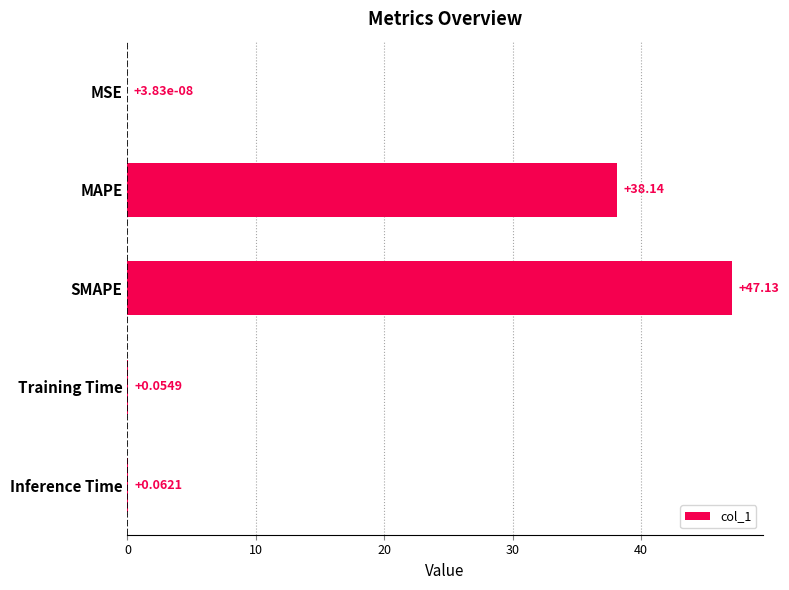

At which label is the value closest to 23?

MAPE